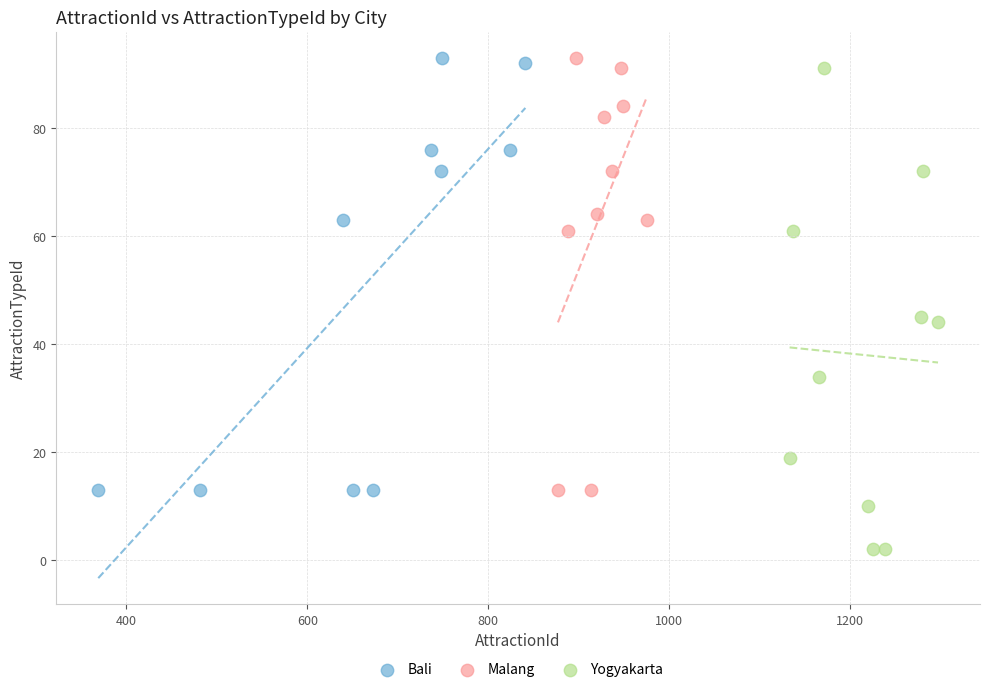

Which series reaches the minimum Y coordinate?

Yogyakarta